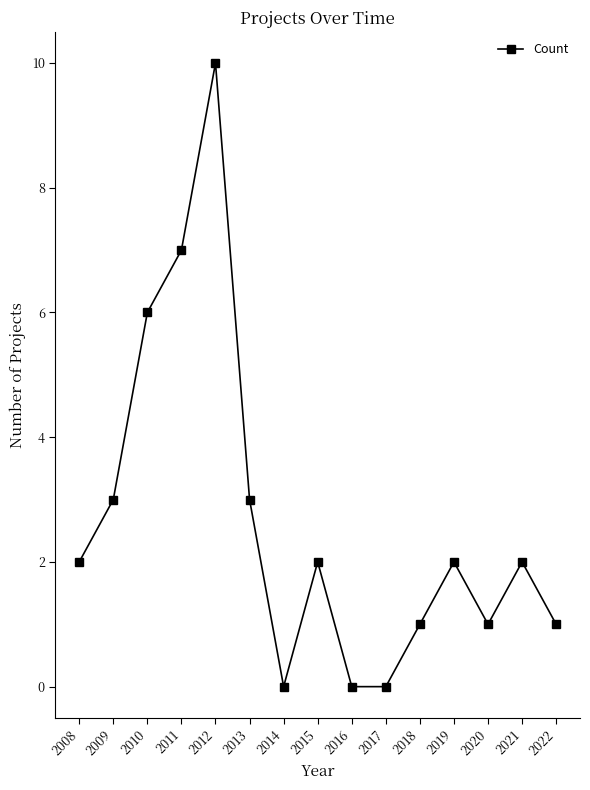

Reading left to right, list all the values displayed in this chart.

2	3	6	7	10	3	0	2	0	0	1	2	1	2	1